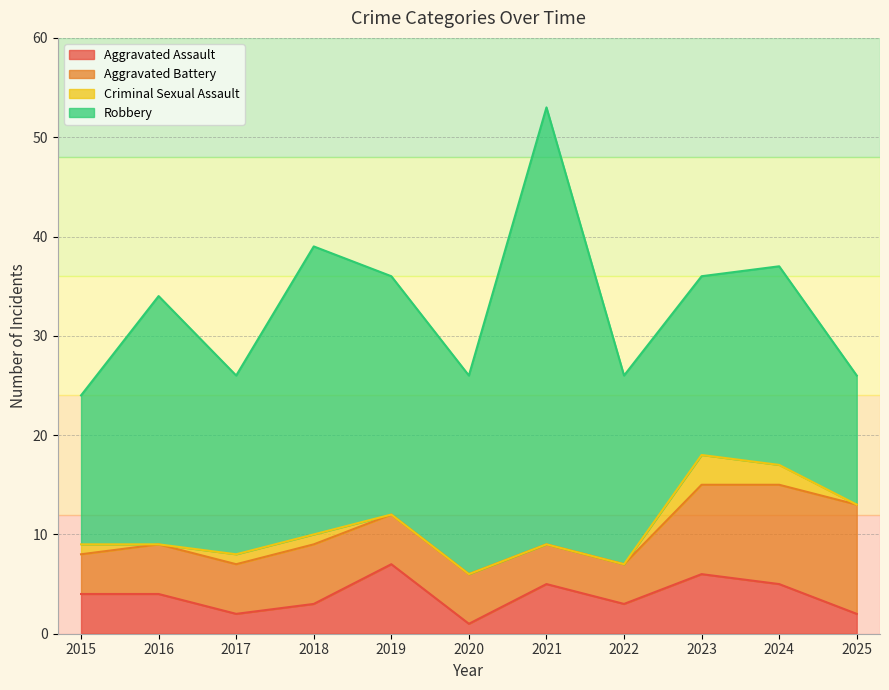

Which series has the largest total across all categories?

Robbery